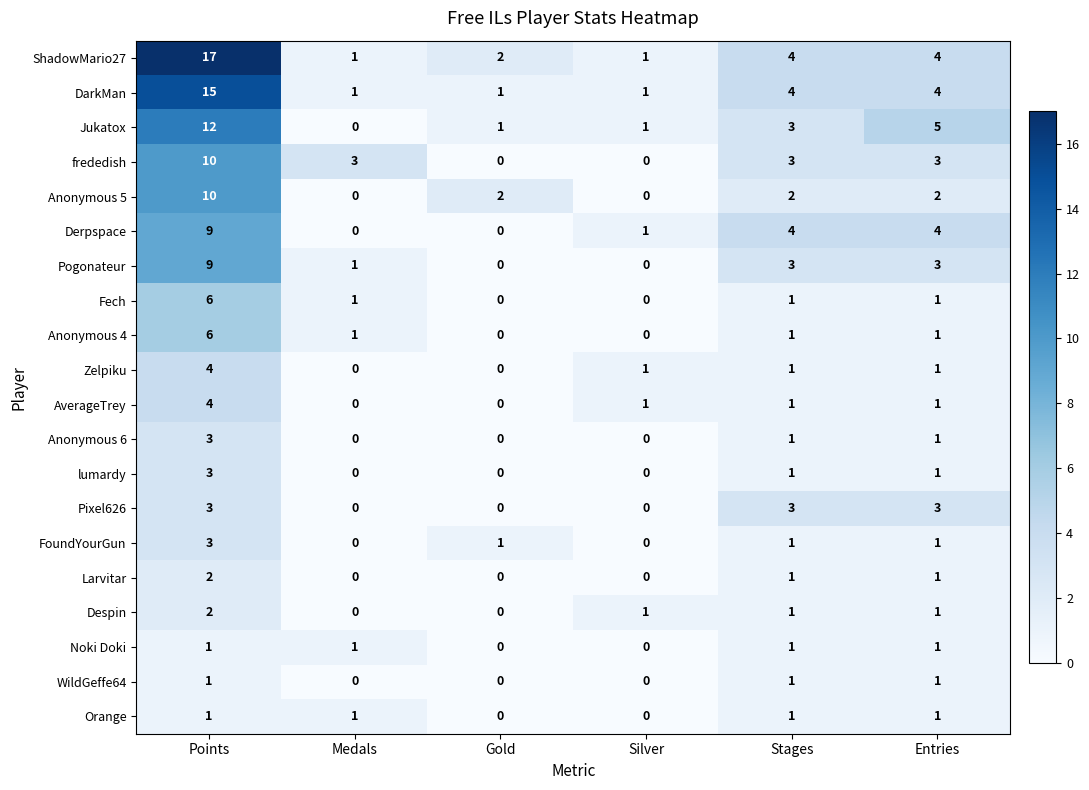

Count the number of data series in this chart.

20